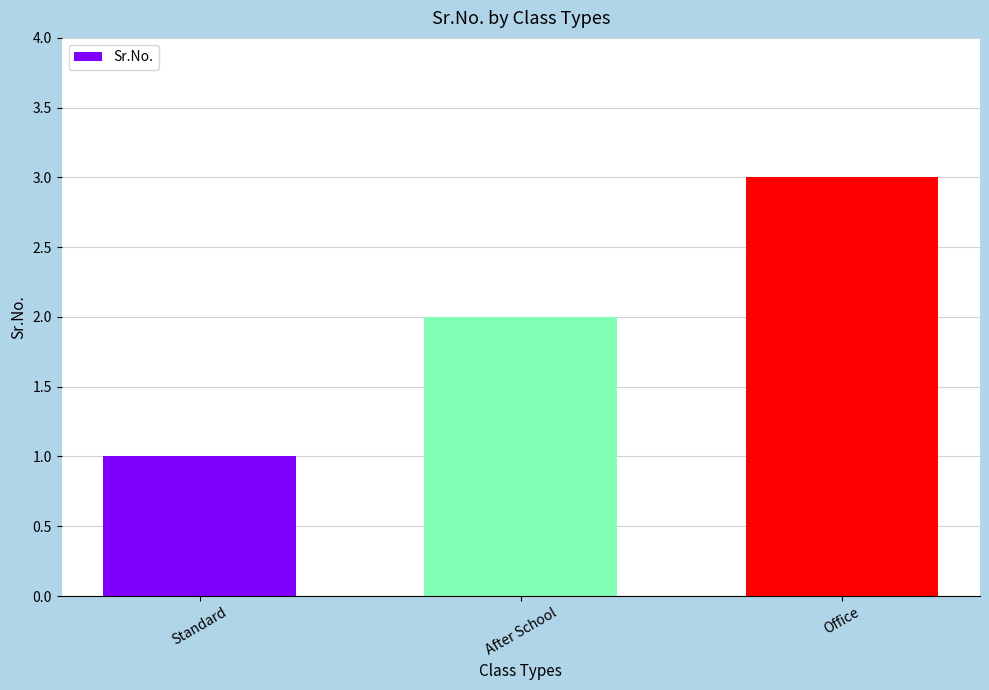

What is the label of the 3rd bar from the left?

Office